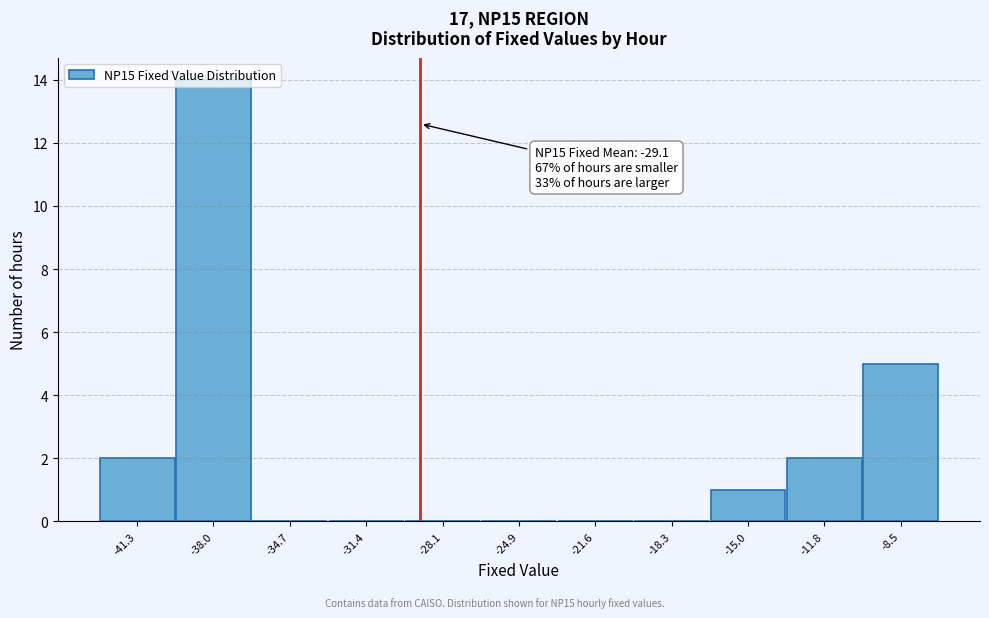

Over which range of the x-axis is the bar tallest?

-39.5 to -36.5